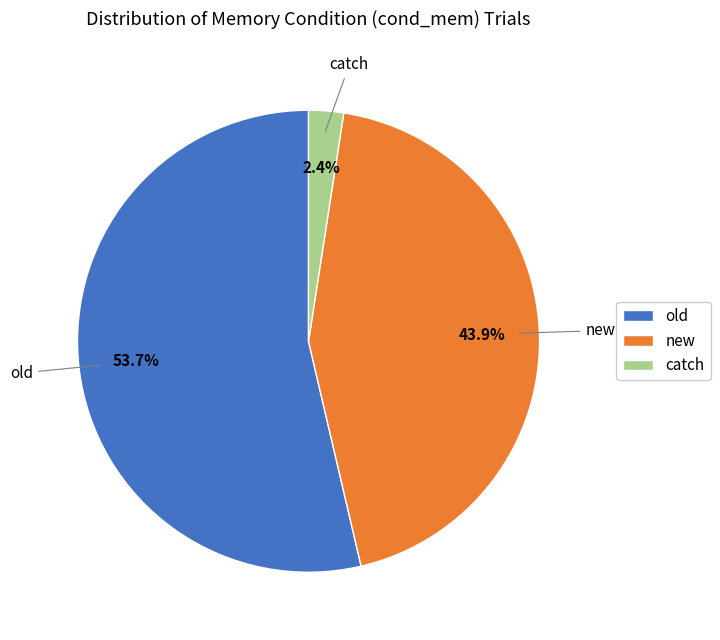

What is the largest slice in the pie chart?

old